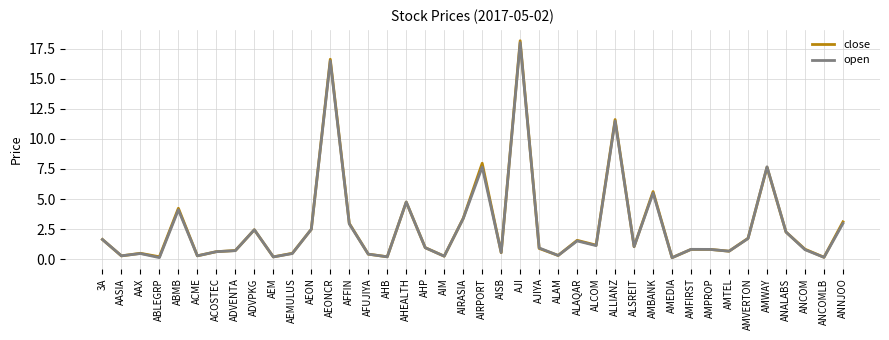

Is it true that open equals 1.0 at ALSREIT?

True